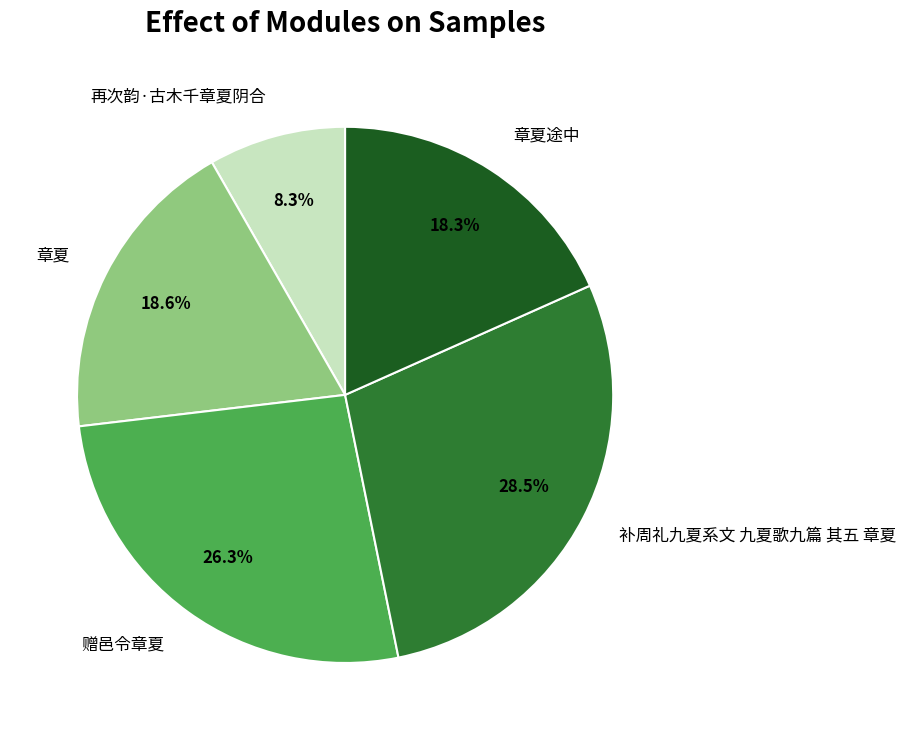

True or false: 补周礼九夏系文 九夏歌九篇 其五 章夏 accounts for 37% of the total.

False